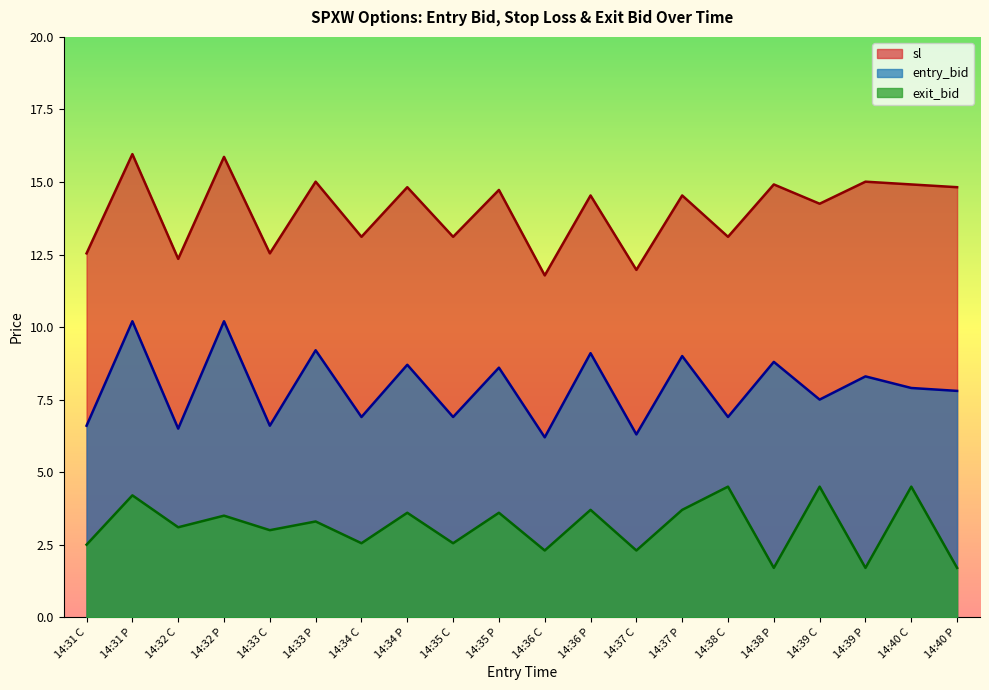

Rank the series at 14:34 C from highest to lowest value.

sl, entry_bid, exit_bid